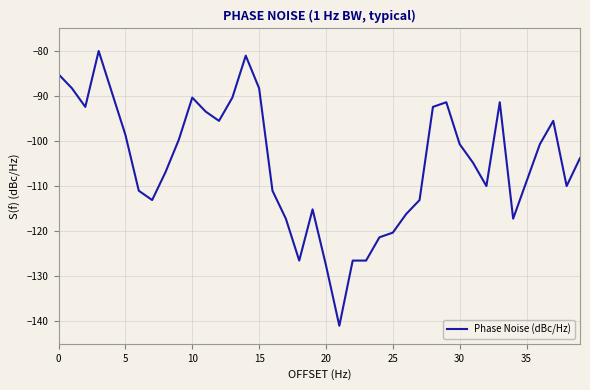

What is the smallest value displayed?

-141.0